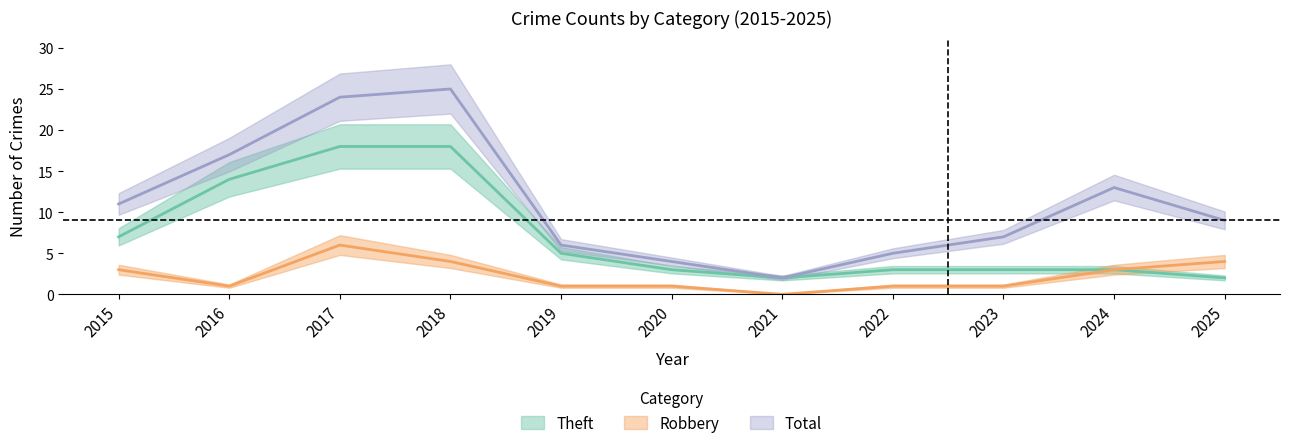

Does the chart have visible grid lines?

No